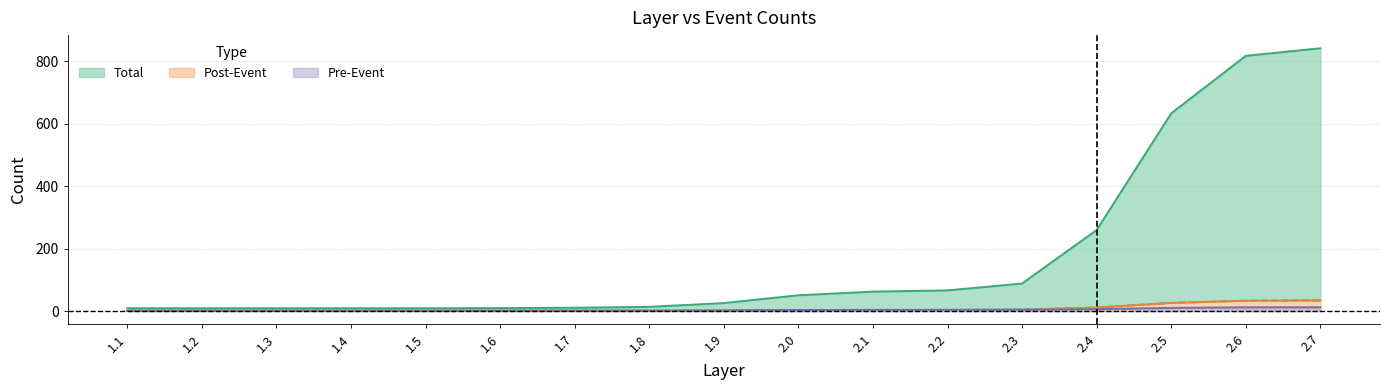

Between 1.9 and 1.5, which is larger?

1.9